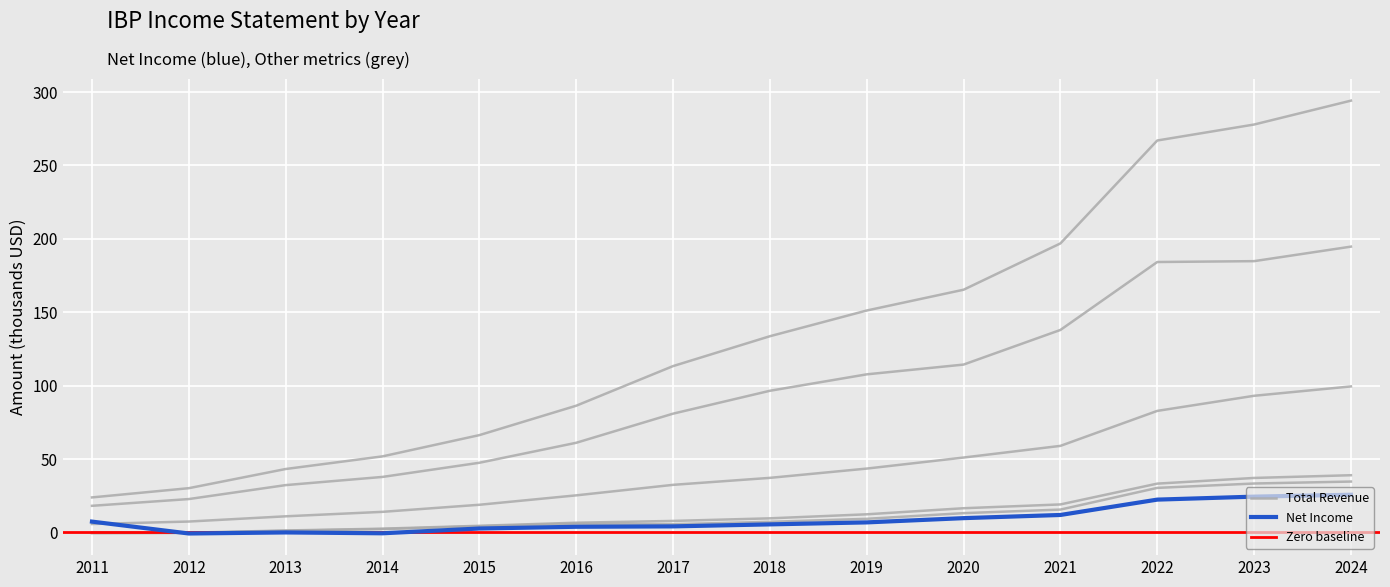

Which series has the widest spread of values?

Total Revenue